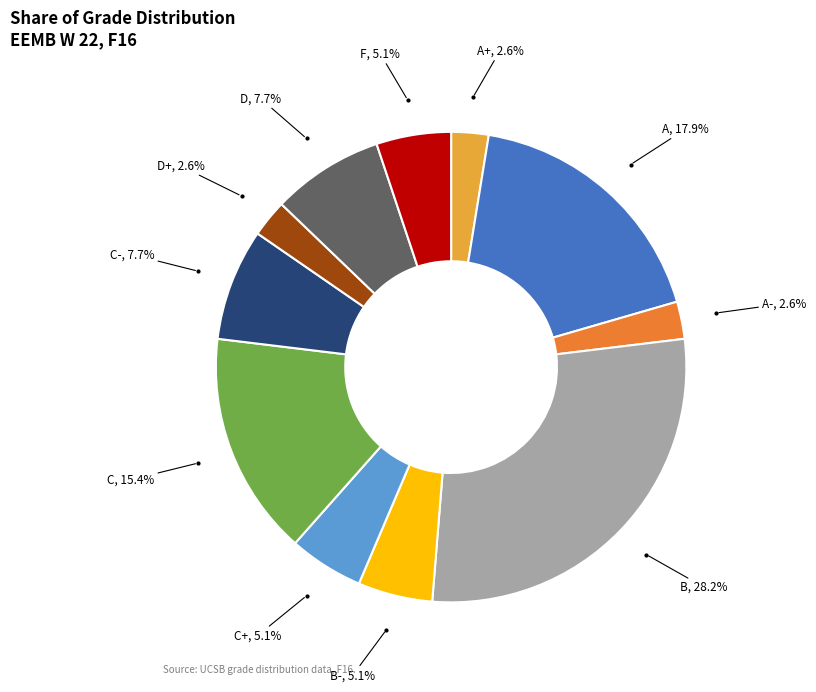

How many slices are in this pie chart?

11